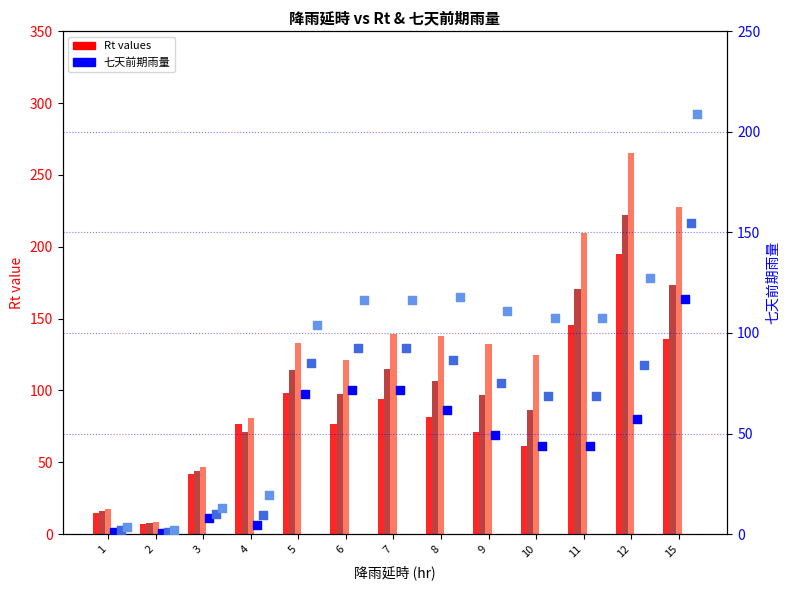

Which series contains the highest Y value?

Rt(0.8)